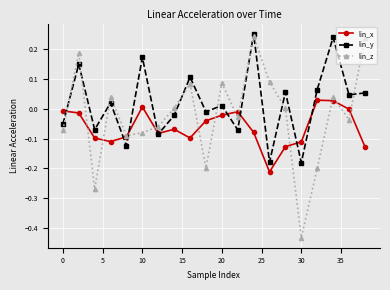

In lin_z, how many points are higher than both neighbors (excluding endpoints)?

6